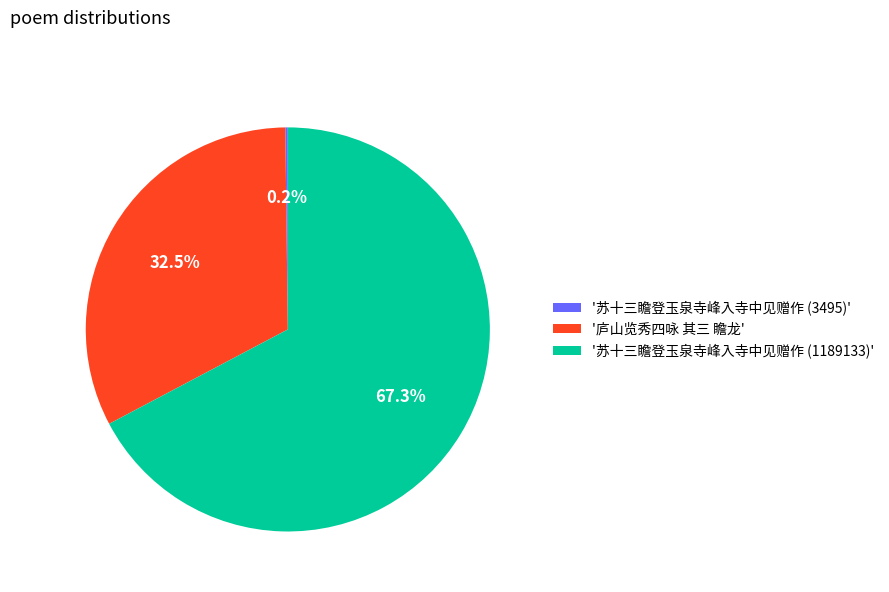

Which category has the biggest portion of the pie?

'苏十三瞻登玉泉寺峰入寺中见赠作 (1189133)'